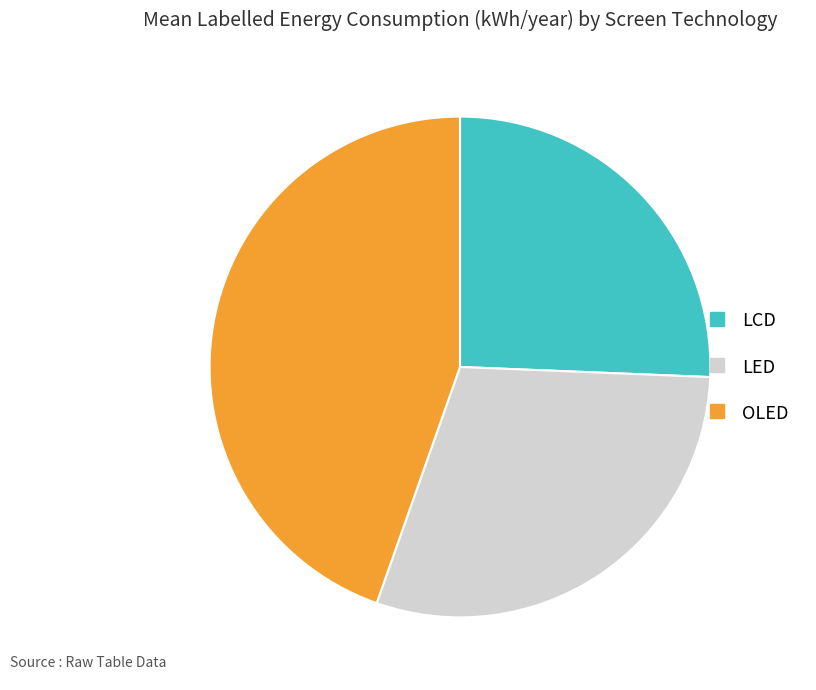

Which category has the smallest portion of the pie?

LCD